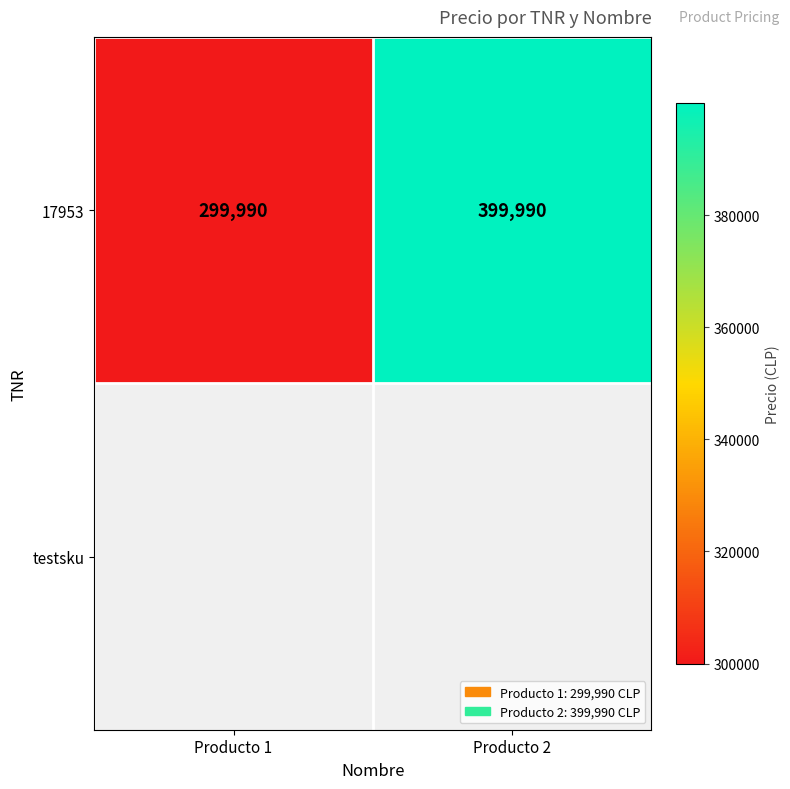

Between Producto 2 and Producto 1, which is larger?

Producto 2